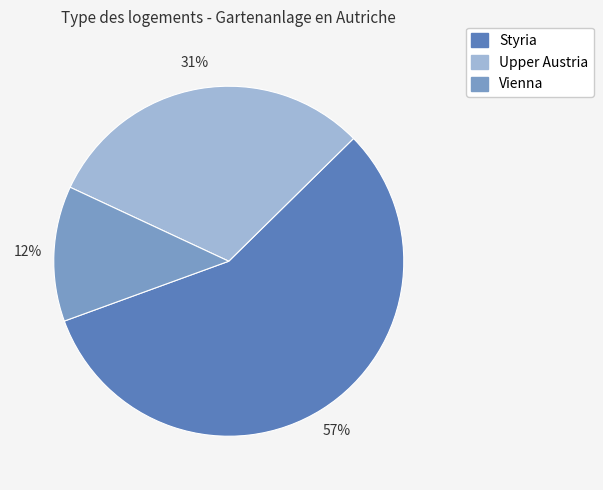

Which slice is the smallest?

Vienna